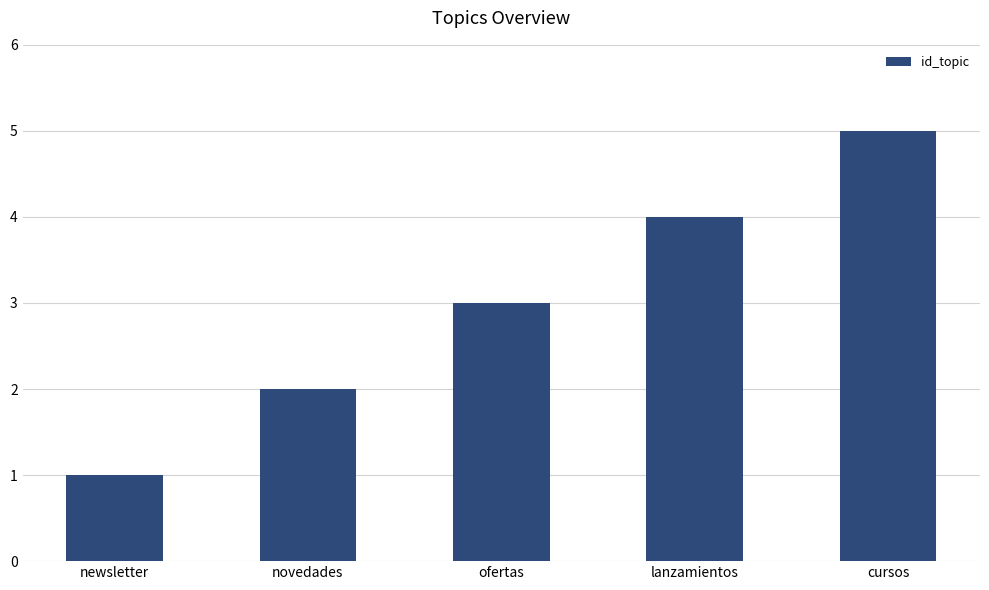

Rank the categories by value from highest to lowest.

cursos, lanzamientos, ofertas, novedades, newsletter